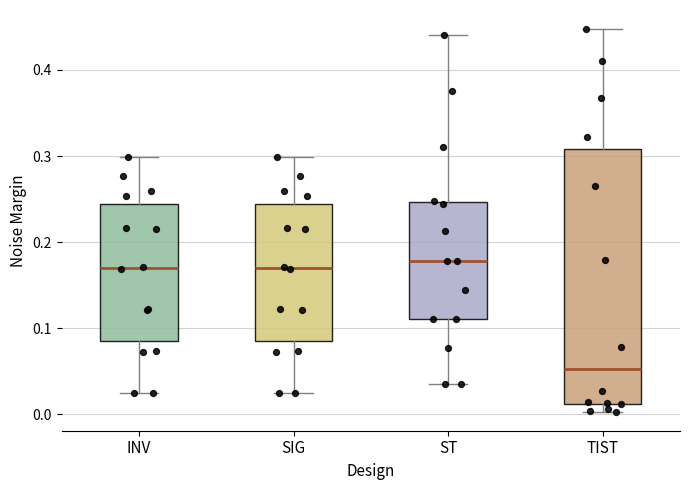

Where is the lower edge of the box for SIG on the y-axis? The values are not printed on the chart, so give them approximately, as read against the axis.

0.09